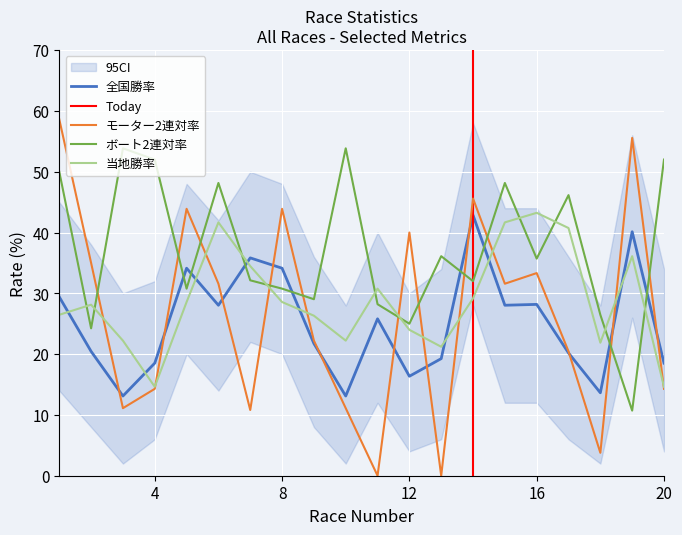

List the series in order of their peak value, highest first.

モーター2連対率, ボート2連対率, 当地勝率, 全国勝率